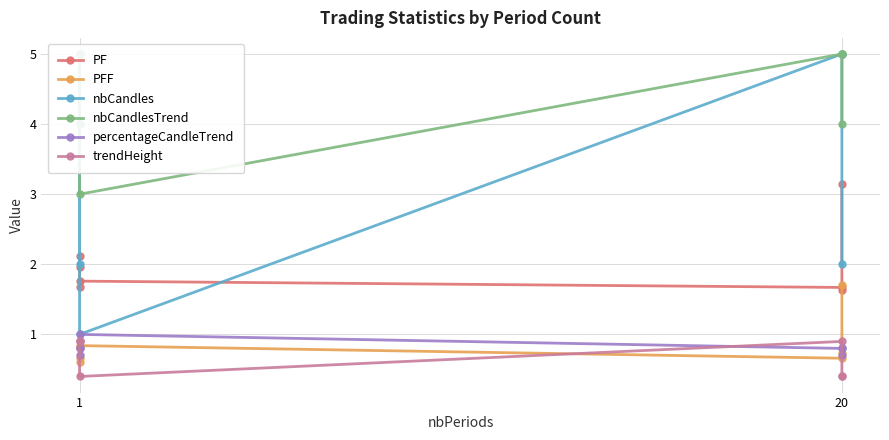

Is this an area chart (filled region under the line)?

No